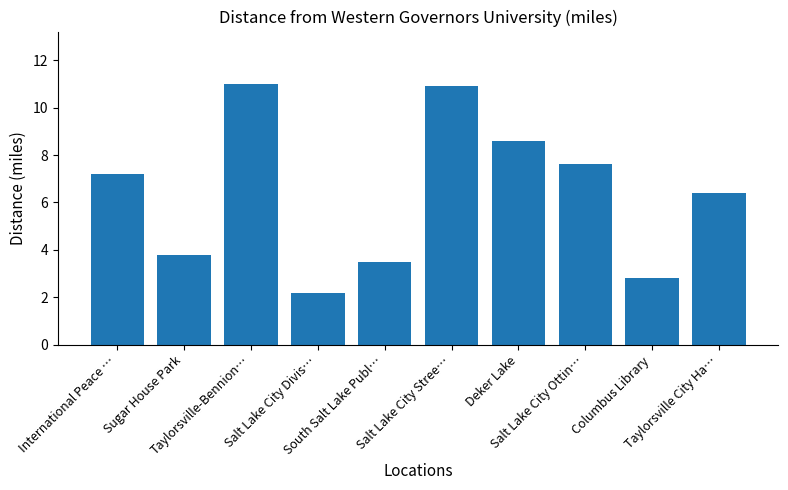

What is the value of the 2nd bar from the left?

3.8